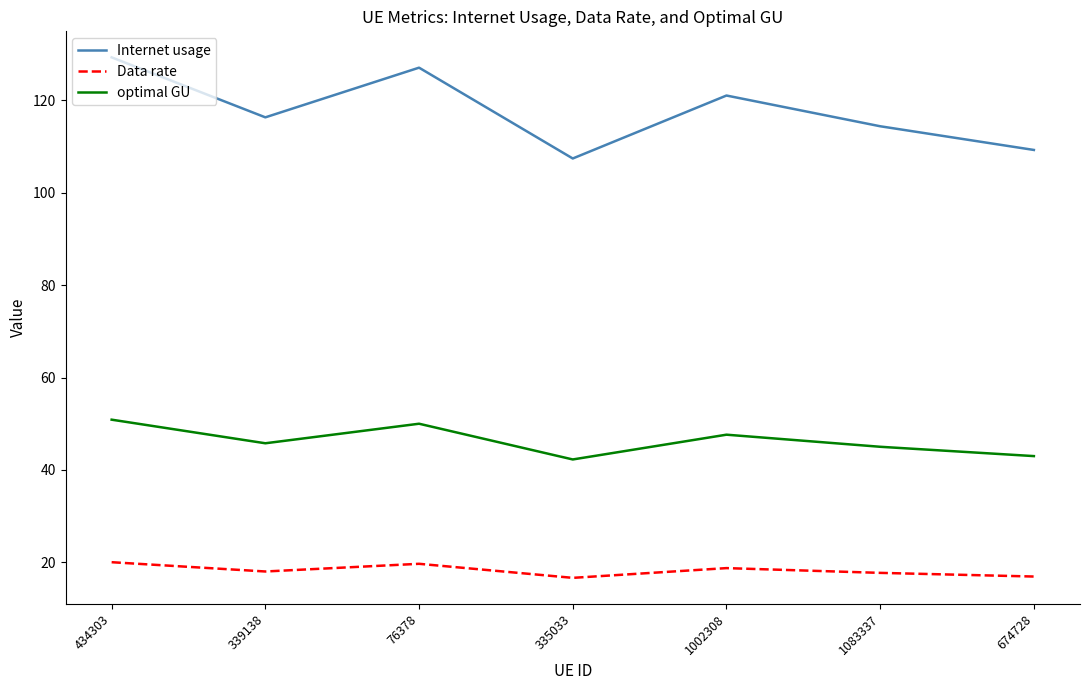

True or false: Internet usage and optimal GU intersect in this chart.

False